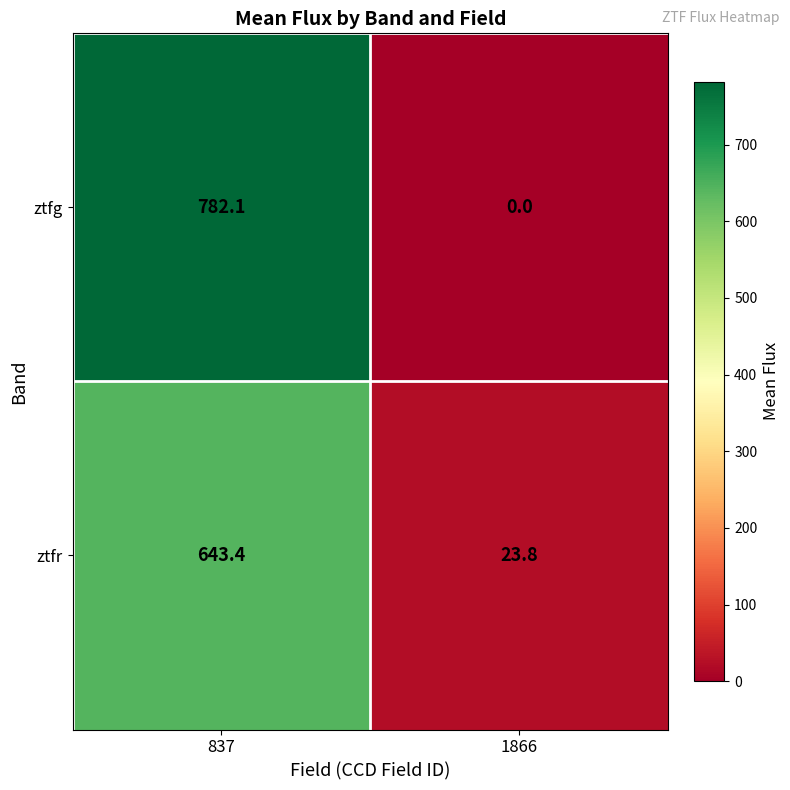

What is the difference between the maximum and minimum values in the ztfr series?

619.6